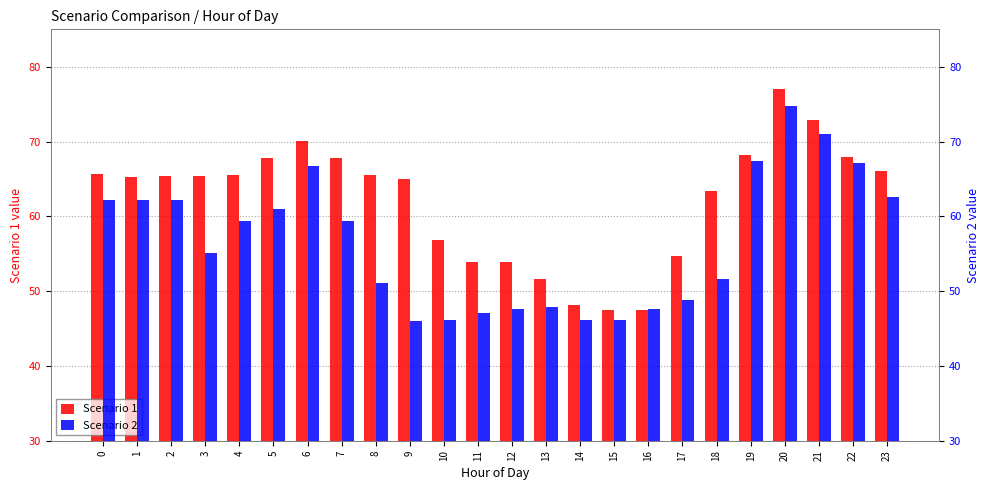

What is the sum of the Scenario 1 values at 5 and 17?

122.6